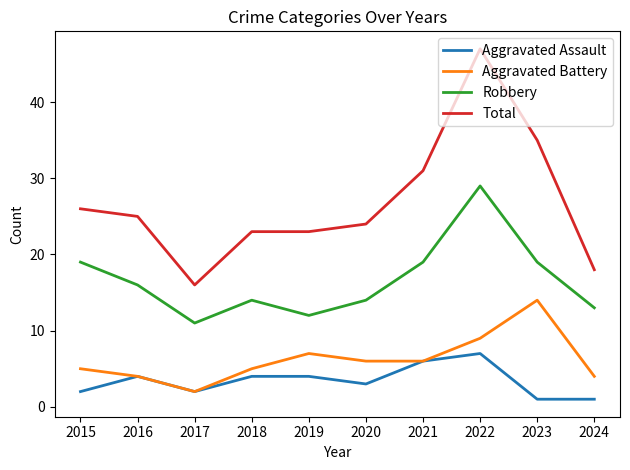

What is the difference between the maximum and minimum values in the Robbery series?

18